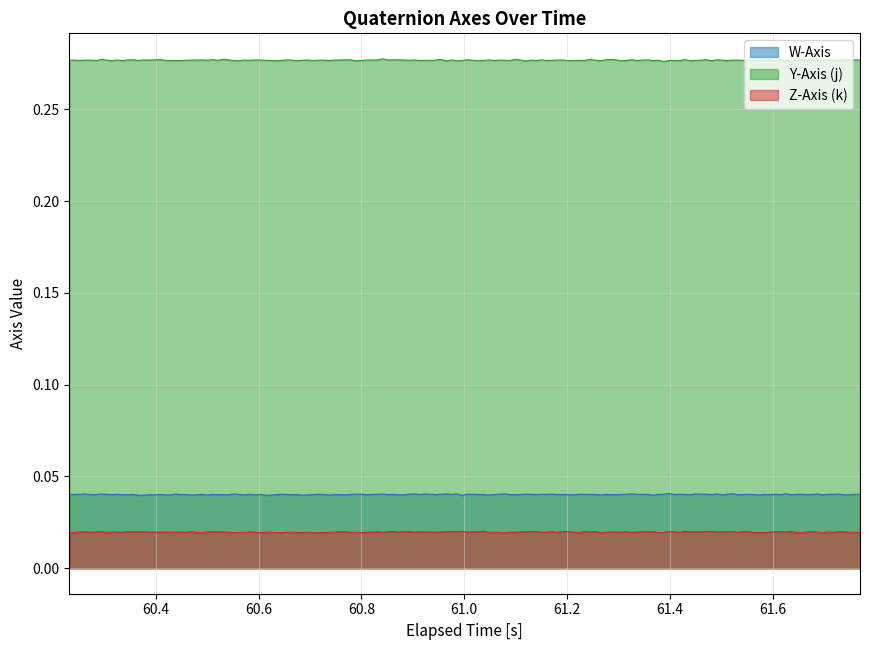

How many data points does each series have?

19